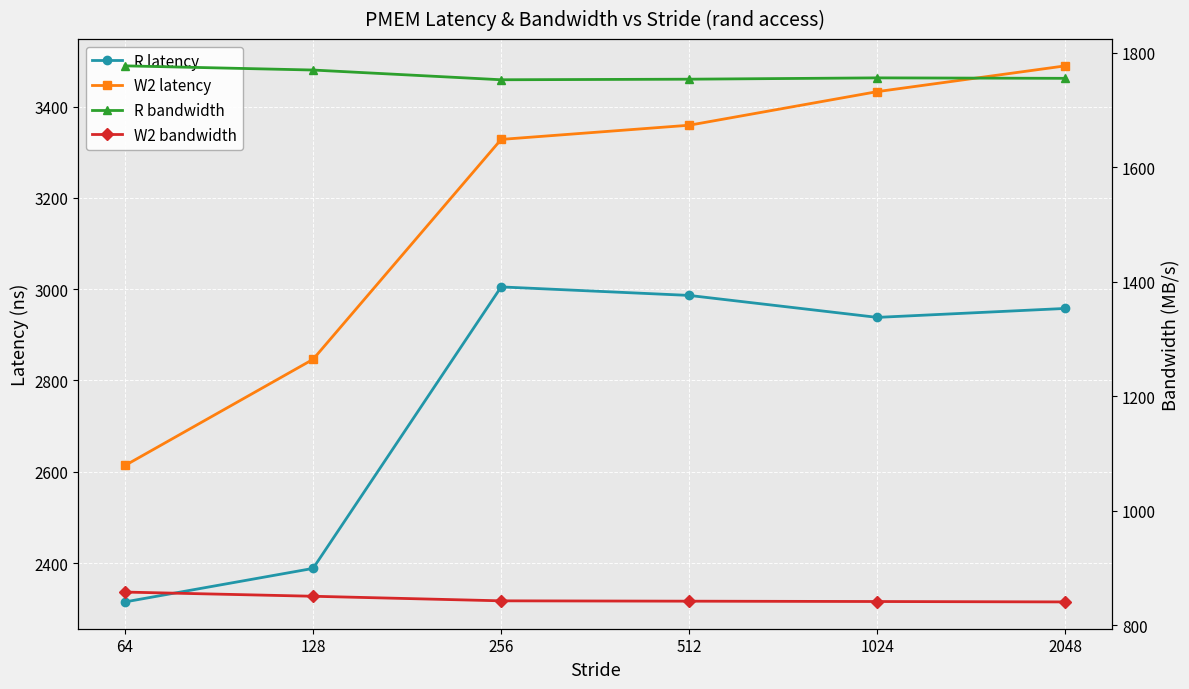

True or false: W2 latency has a value of 3432.7 at 1024.

True